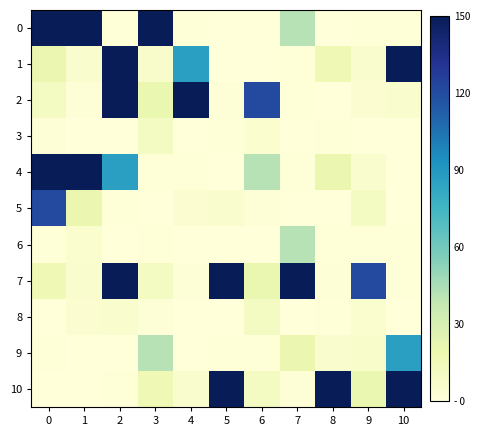

How many categories are shown in the chart?

11